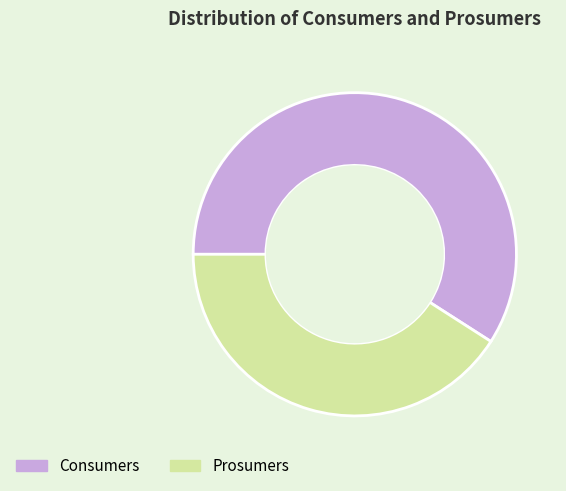

Is there a majority slice in this chart?

Yes